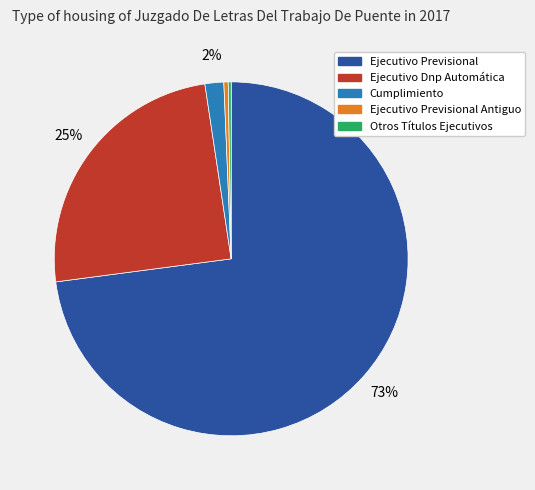

Is there any slice that represents more than half of the pie?

Yes